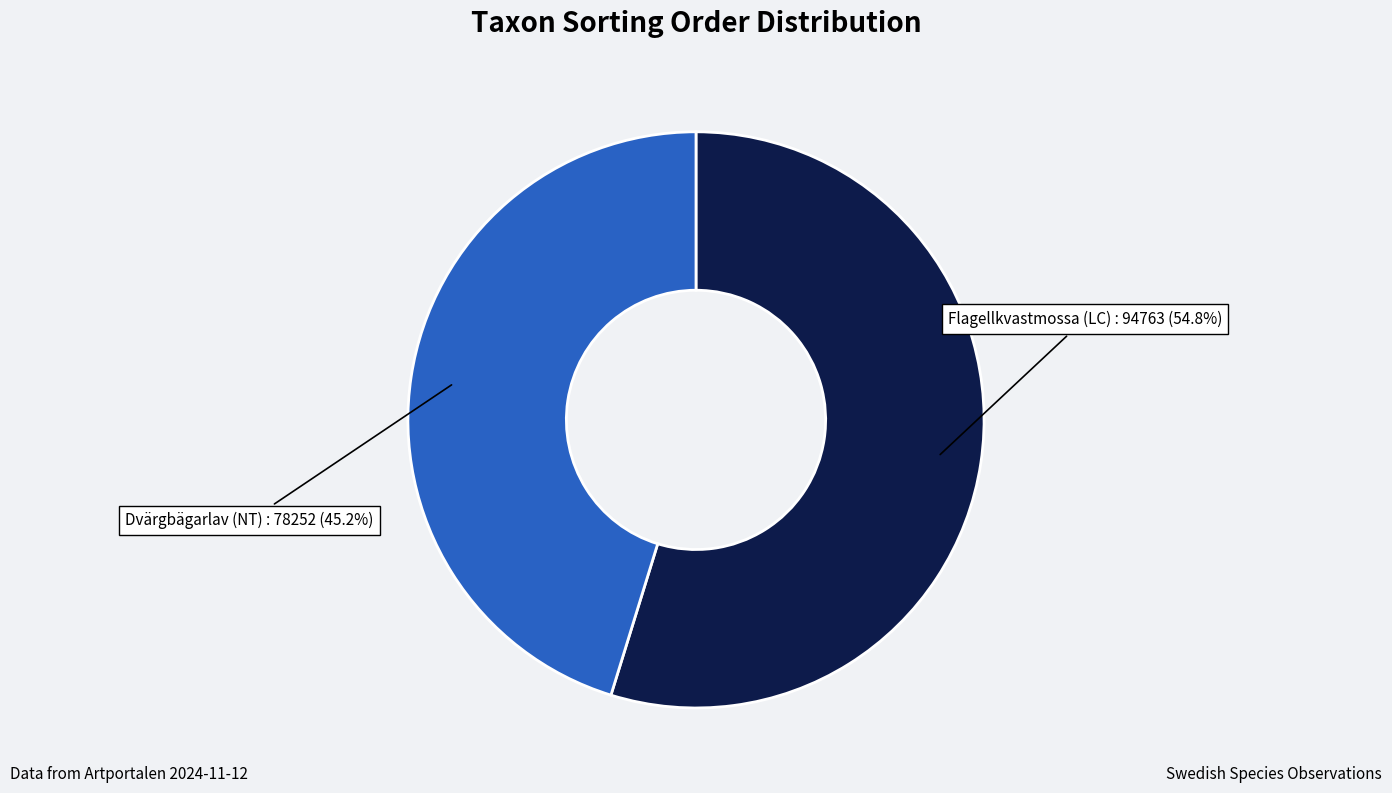

Rank the categories by value from lowest to highest.

Dvärgbägarlav (NT), Flagellkvastmossa (LC)